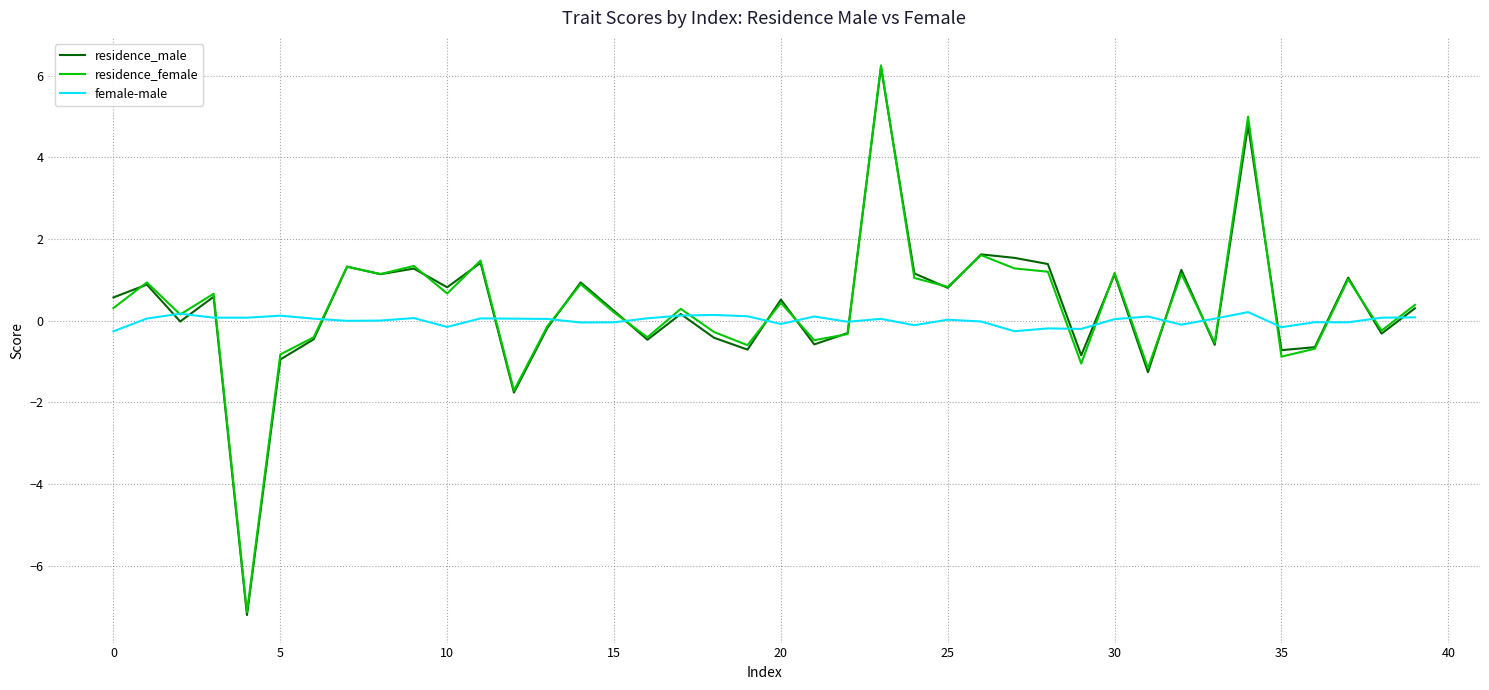

Count the number of categories in the chart.

40